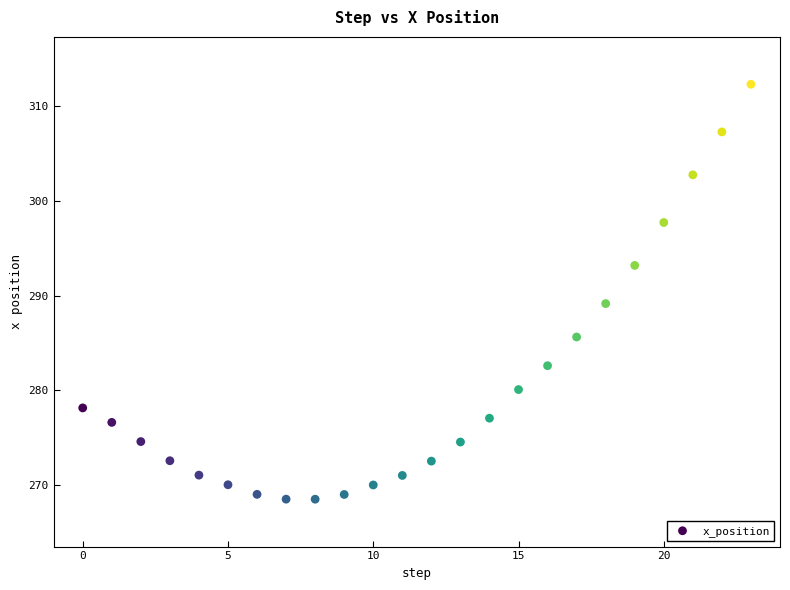

What Y value in the scatter plot is closest to 290?

289.2